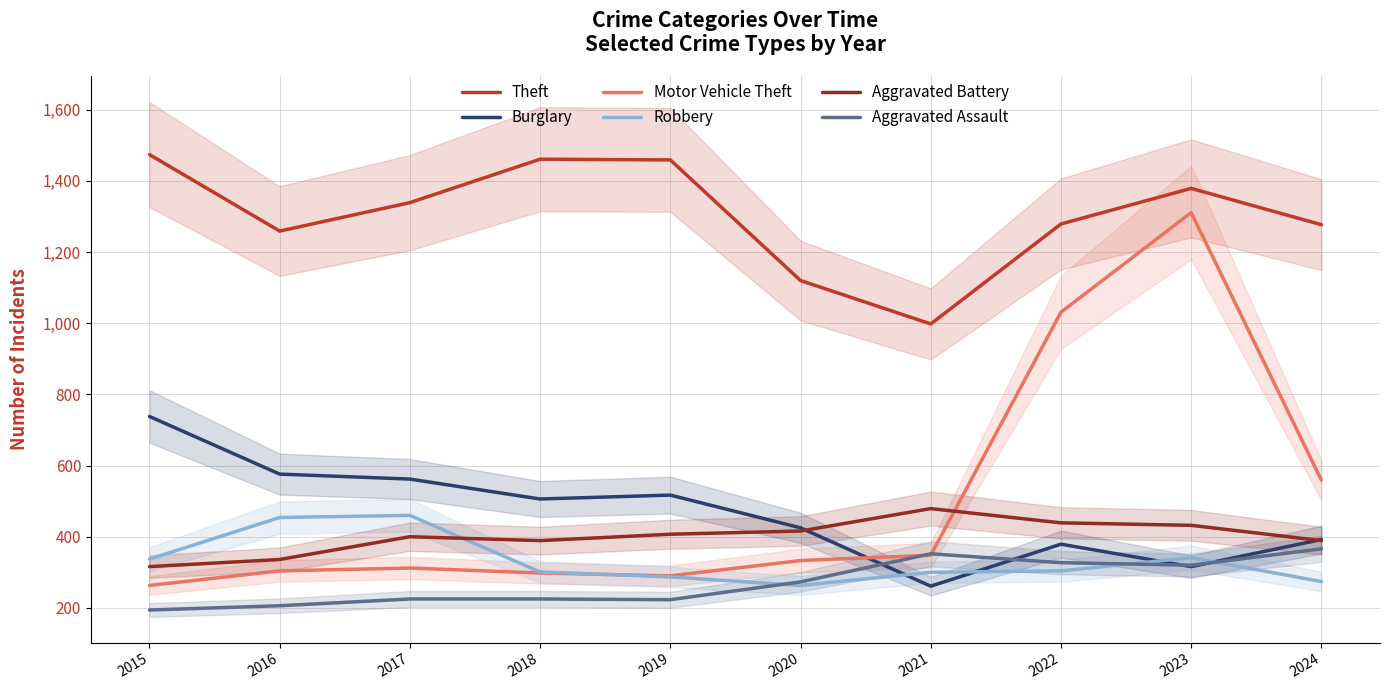

Count the number of data series in this chart.

6